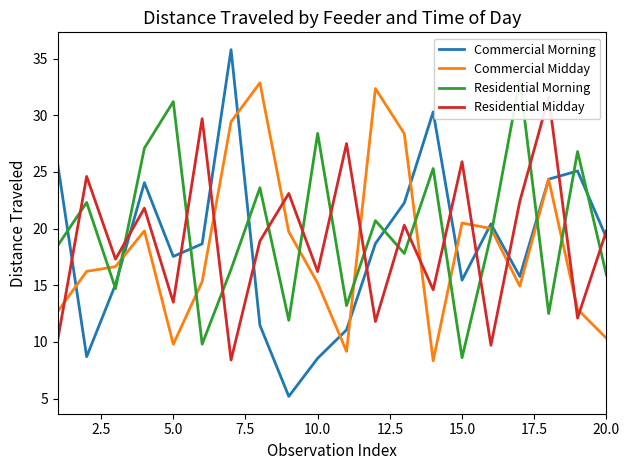

How many lines are shown in the chart?

4